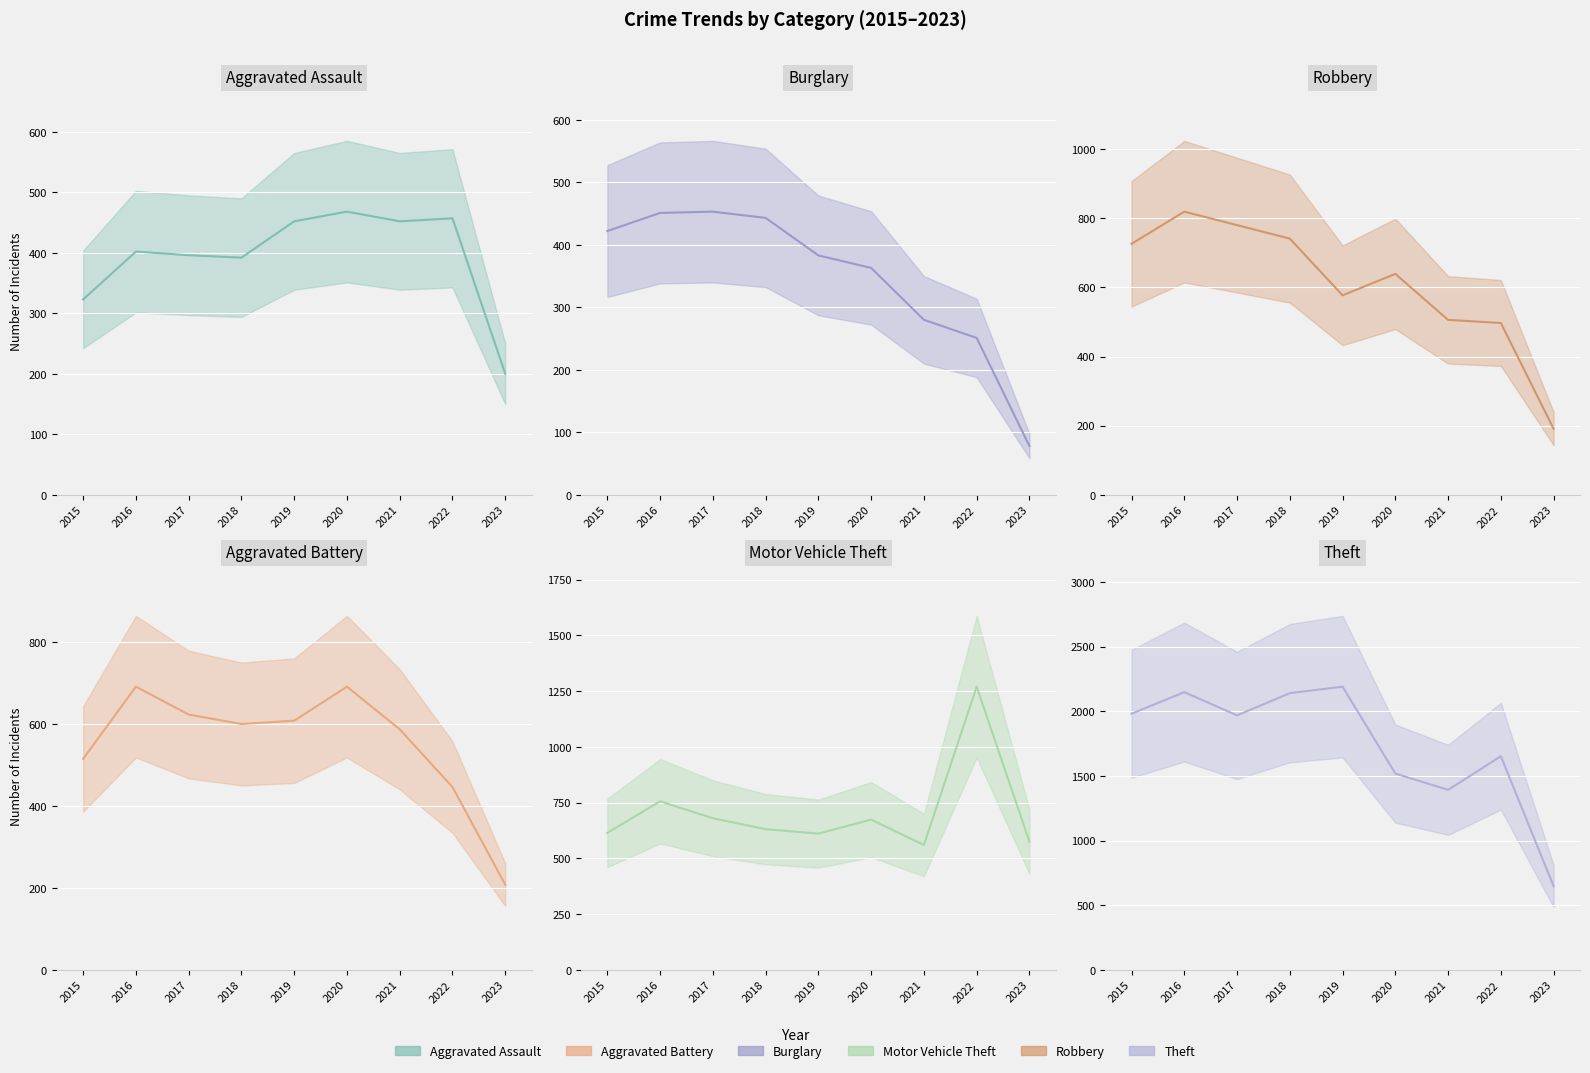

Rank the series by their maximum value, from lowest to highest.

Burglary, Aggravated Assault, Aggravated Battery, Robbery, Motor Vehicle Theft, Theft